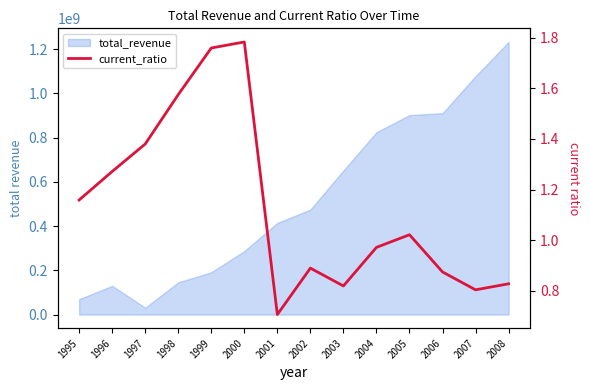

Does the chart have visible grid lines?

No